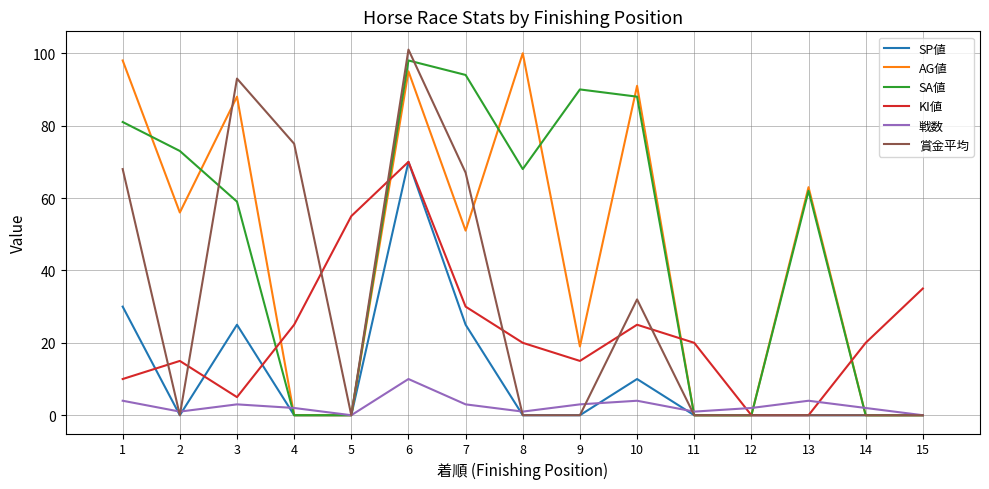

What is the difference between the maximum and minimum values in the KI値 series?

70